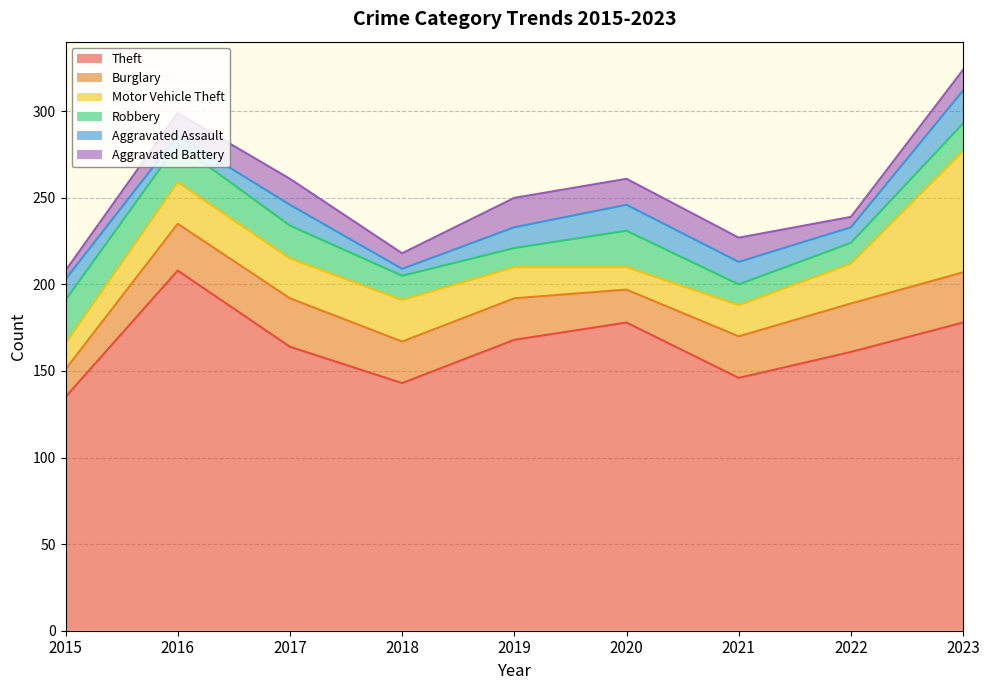

Rank the series by their maximum value, from highest to lowest.

Theft, Motor Vehicle Theft, Burglary, Robbery, Aggravated Assault, Aggravated Battery